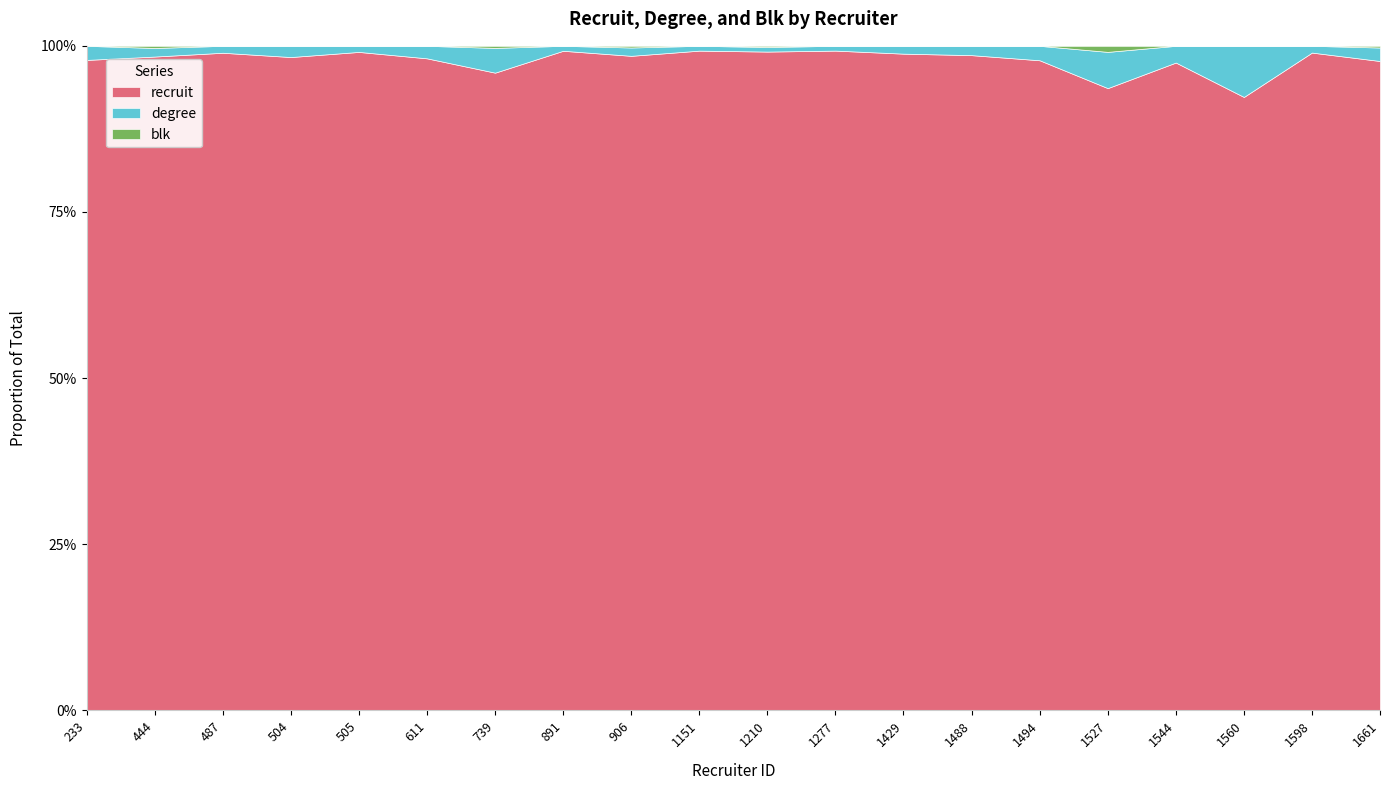

How many interior local peaks does the blk series have?

5